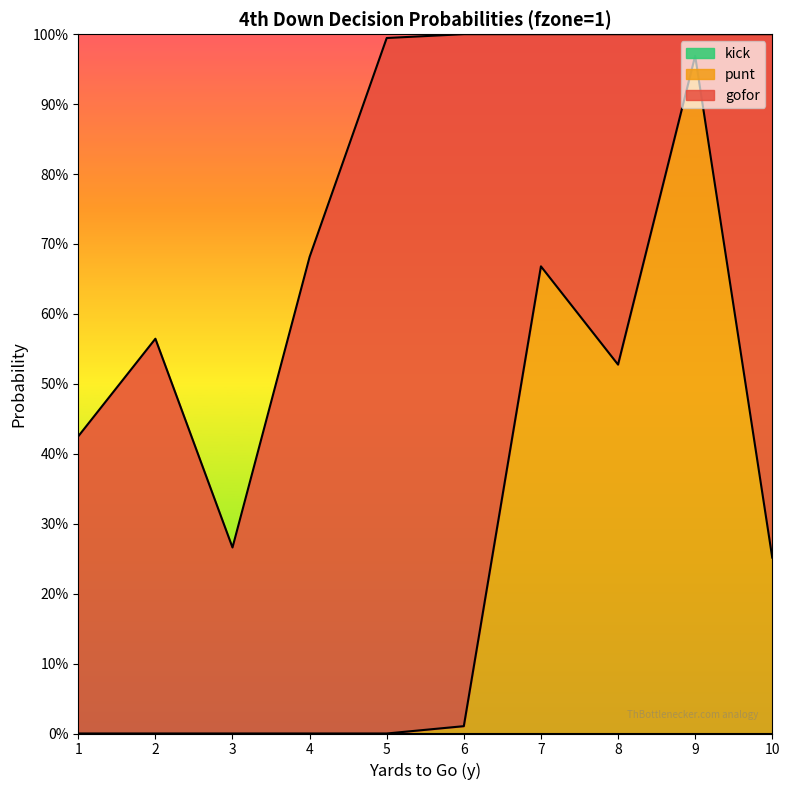

Read the gofor value at 3.

0.3